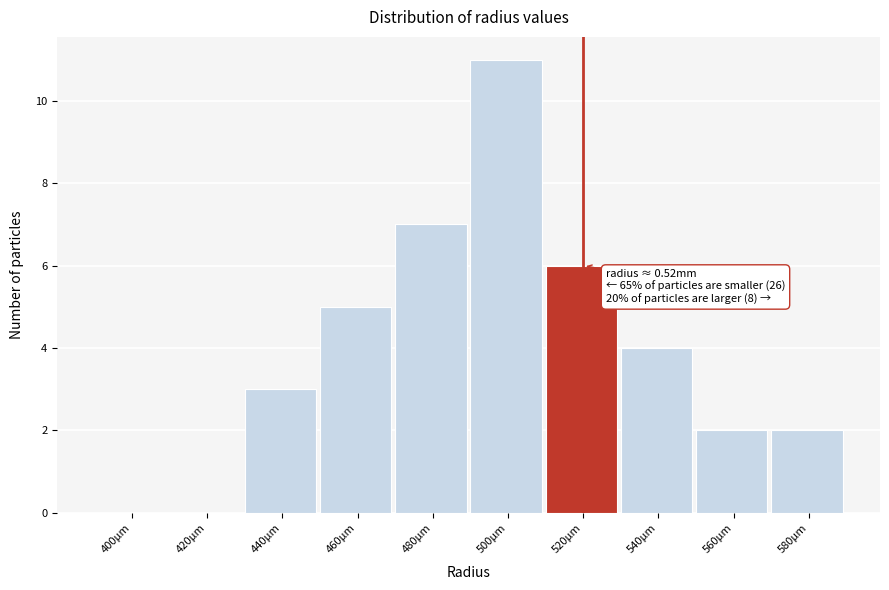

Reading left to right, transcribe all the data shown in this chart.

400µm=0	420µm=0	440µm=3	460µm=5	480µm=7	500µm=11	520µm=6	540µm=4	560µm=2	580µm=2